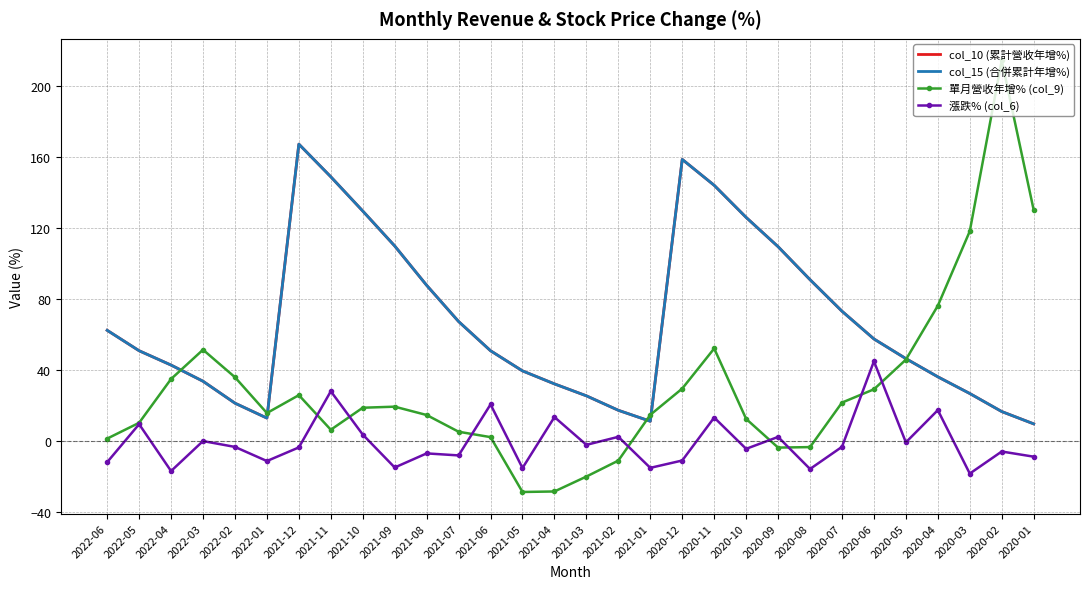

Reading left to right, what are all the values shown in this chart?

col_10 (累計營收年增%): 2022-06=62.5	2022-05=51.0	2022-04=43.0	2022-03=33.8	2022-02=21.5	2022-01=13.1	2021-12=167.5	2021-11=149.1	2021-10=129.8	2021-09=110.1	2021-08=87.9	2021-07=67.5	2021-06=51.0	2021-05=39.7	2021-04=32.4	2021-03=25.6	2021-02=17.5	2021-01=11.3	2020-12=158.9	2020-11=144.3	2020-10=126.2	2020-09=109.7	2020-08=91.1	2020-07=73.3	2020-06=57.7	2020-05=46.6	2020-04=36.3	2020-03=26.9	2020-02=16.8	2020-01=9.8
col_15 (合併累計年增%): 2022-06=62.5	2022-05=51.0	2022-04=43.0	2022-03=33.8	2022-02=21.5	2022-01=13.1	2021-12=167.5	2021-11=149.1	2021-10=129.8	2021-09=110.1	2021-08=87.9	2021-07=67.5	2021-06=51.0	2021-05=39.7	2021-04=32.4	2021-03=25.6	2021-02=17.5	2021-01=11.3	2020-12=158.9	2020-11=144.3	2020-10=126.2	2020-09=109.7	2020-08=91.1	2020-07=73.3	2020-06=57.7	2020-05=46.6	2020-04=36.3	2020-03=26.9	2020-02=16.8	2020-01=9.8
單月營收年增% (col_9): 2022-06=1.5	2022-05=10.4	2022-04=35.1	2022-03=51.6	2022-02=36.1	2022-01=15.9	2021-12=26.0	2021-11=6.5	2021-10=18.9	2021-09=19.5	2021-08=14.8	2021-07=5.4	2021-06=2.3	2021-05=-28.6	2021-04=-28.3	2021-03=-19.9	2021-02=-10.9	2021-01=14.9	2020-12=29.7	2020-11=52.3	2020-10=12.6	2020-09=-3.6	2020-08=-3.3	2020-07=21.8	2020-06=29.3	2020-05=46.0	2020-04=76.4	2020-03=118.4	2020-02=214.7	2020-01=130.4
漲跌% (col_6): 2022-06=-11.8	2022-05=9.6	2022-04=-16.8	2022-03=0.1	2022-02=-3.2	2022-01=-11.2	2021-12=-3.5	2021-11=28.2	2021-10=3.8	2021-09=-14.8	2021-08=-6.8	2021-07=-8.0	2021-06=20.8	2021-05=-15.1	2021-04=13.6	2021-03=-2.0	2021-02=2.5	2021-01=-15.0	2020-12=-10.8	2020-11=13.4	2020-10=-4.3	2020-09=2.5	2020-08=-15.6	2020-07=-3.1	2020-06=45.1	2020-05=-0.6	2020-04=17.6	2020-03=-18.2	2020-02=-5.8	2020-01=-8.7